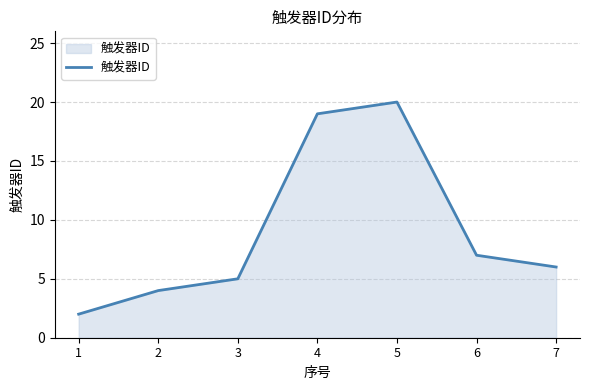

List the labels in order of value, smallest first.

1, 2, 3, 7, 6, 4, 5